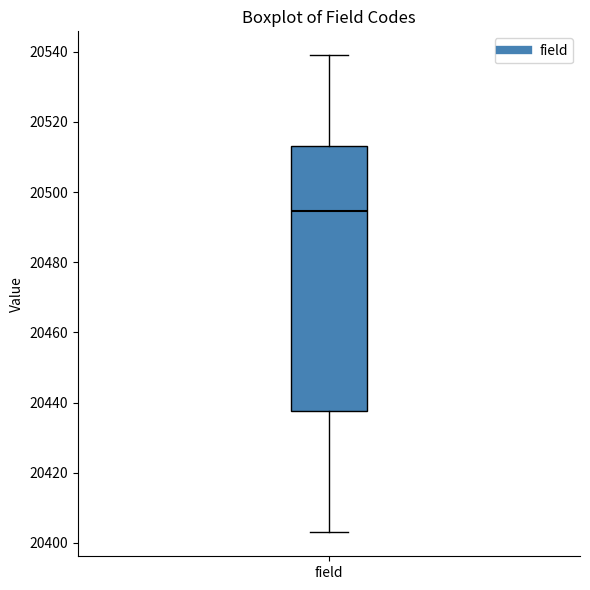

Transcribe this box plot: give where the median line is, the range the box spans, and where the two whiskers end, as read against the y-axis. The values are not printed on the chart, so give them approximately, as read against the axis.

median 20494, box 20438 to 20514, whiskers 20404 to 20540